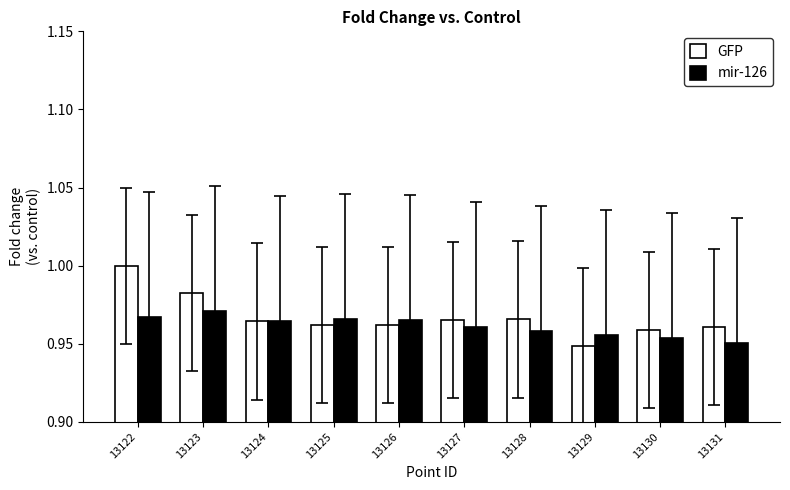

Does the chart contain stacked bars?

No